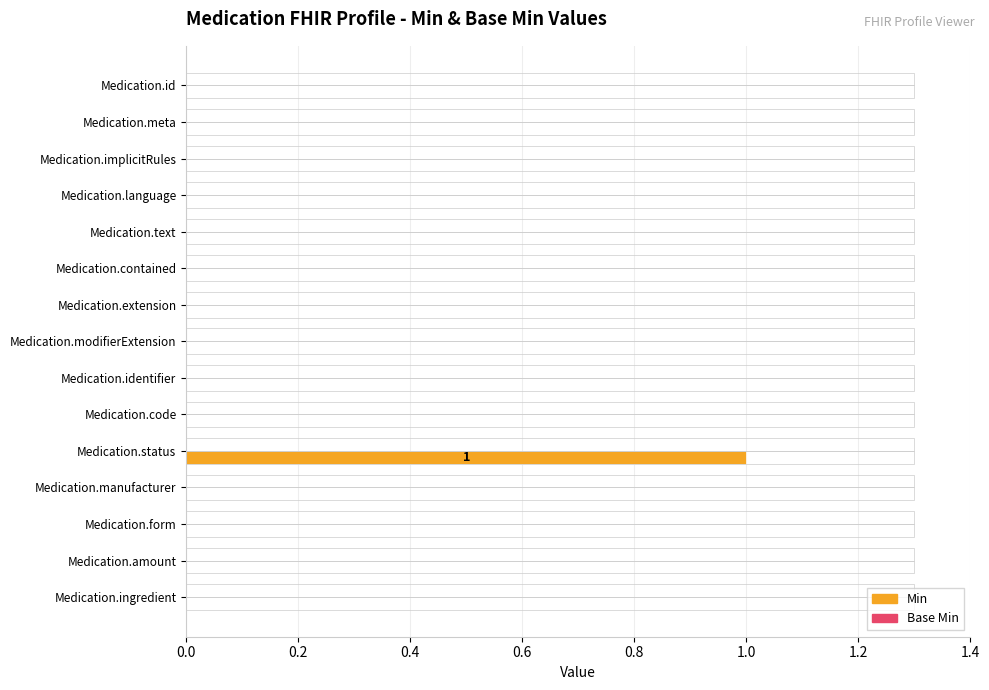

Which label corresponds to the largest value in the chart?

Medication.status